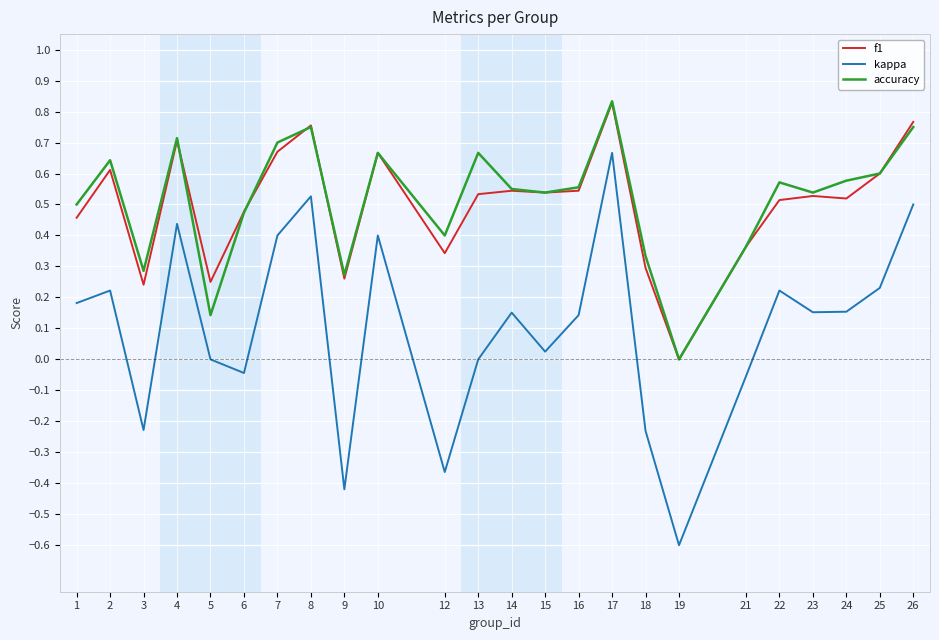

At which category is the sum across all series the highest?

17